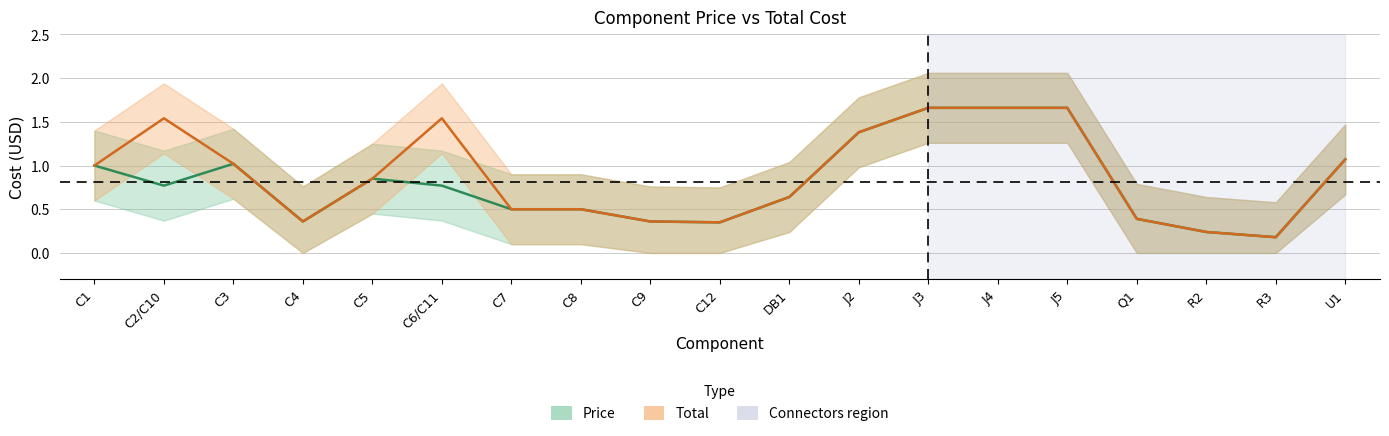

Reading left to right, what are all the values shown in this chart?

Price: C1=1.0	C2/C10=0.8	C3=1.0	C4=0.4	C5=0.8	C6/C11=0.8	C7=0.5	C8=0.5	C9=0.4	C12=0.3	DB1=0.6	J2=1.4	J3=1.7	J4=1.7	J5=1.7	Q1=0.4	R2=0.2	R3=0.2	U1=1.1
Total: C1=1.0	C2/C10=1.5	C3=1.0	C4=0.4	C5=0.8	C6/C11=1.5	C7=0.5	C8=0.5	C9=0.4	C12=0.3	DB1=0.6	J2=1.4	J3=1.7	J4=1.7	J5=1.7	Q1=0.4	R2=0.2	R3=0.2	U1=1.1